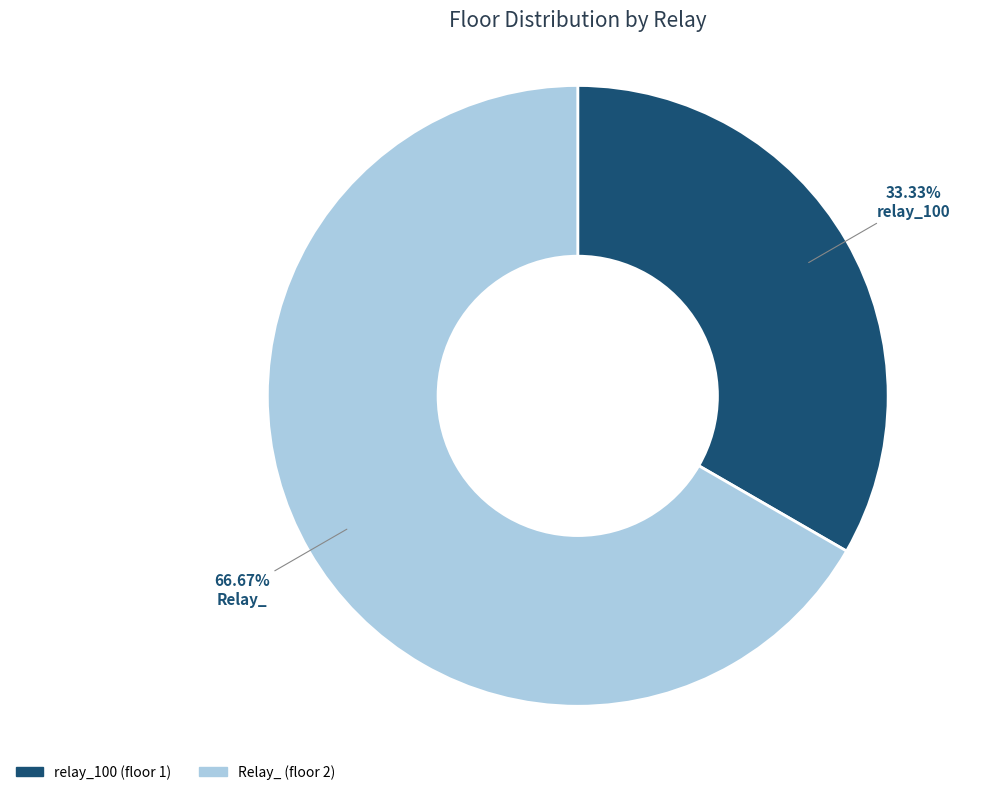

Which category accounts for the majority?

Relay_